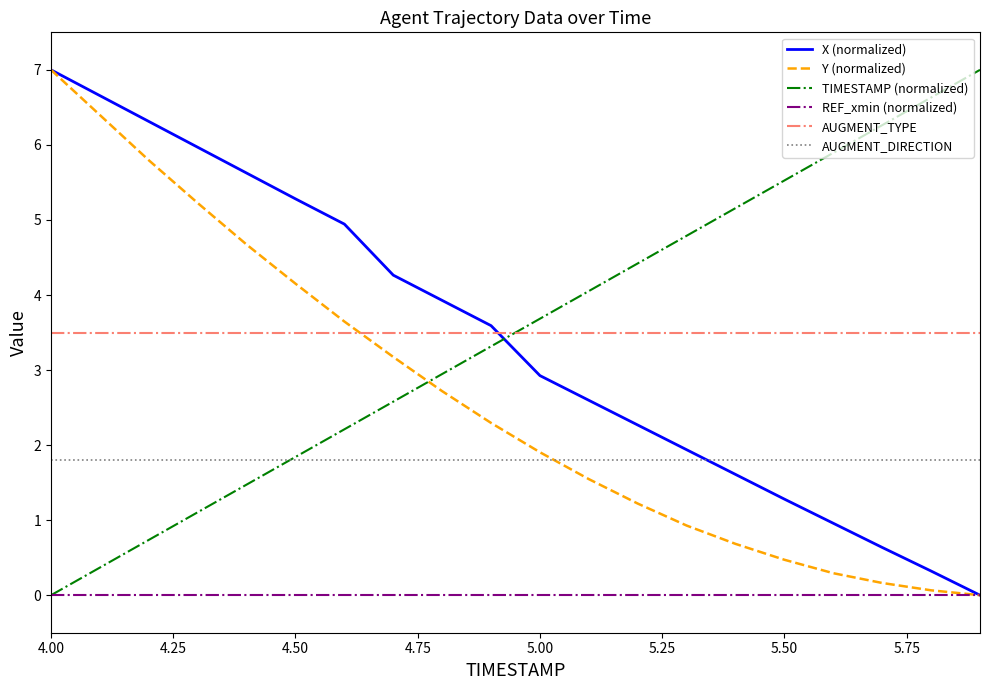

True or false: AUGMENT_DIRECTION and REF_xmin (normalized) cross at least once.

False